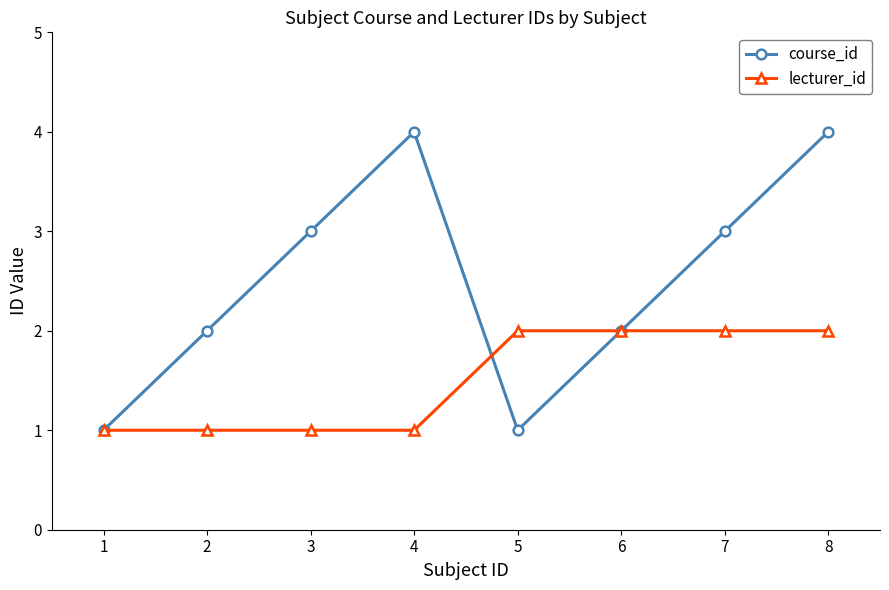

Is it true that course_id equals 0 at 2?

False